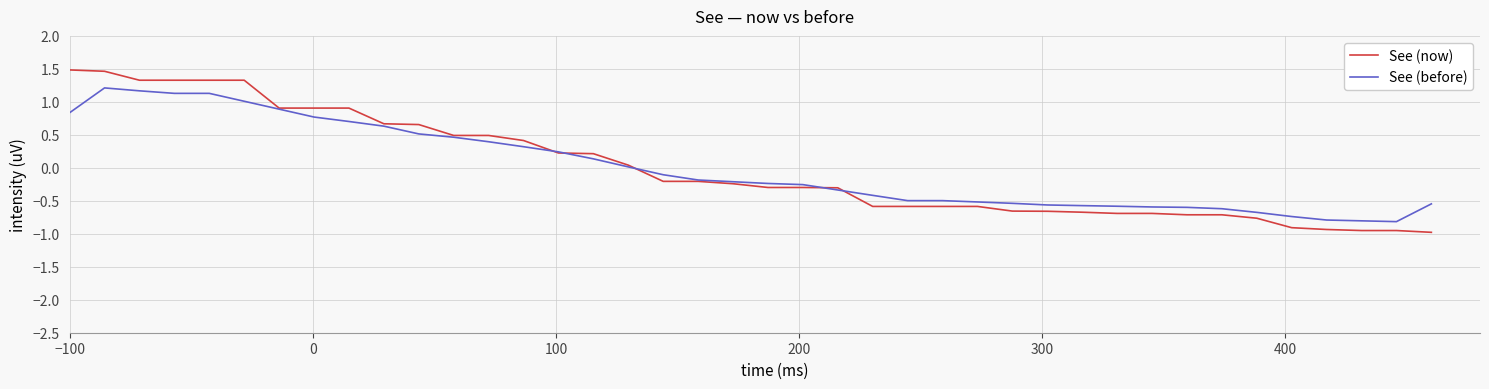

What is the greatest value displayed?

1.5